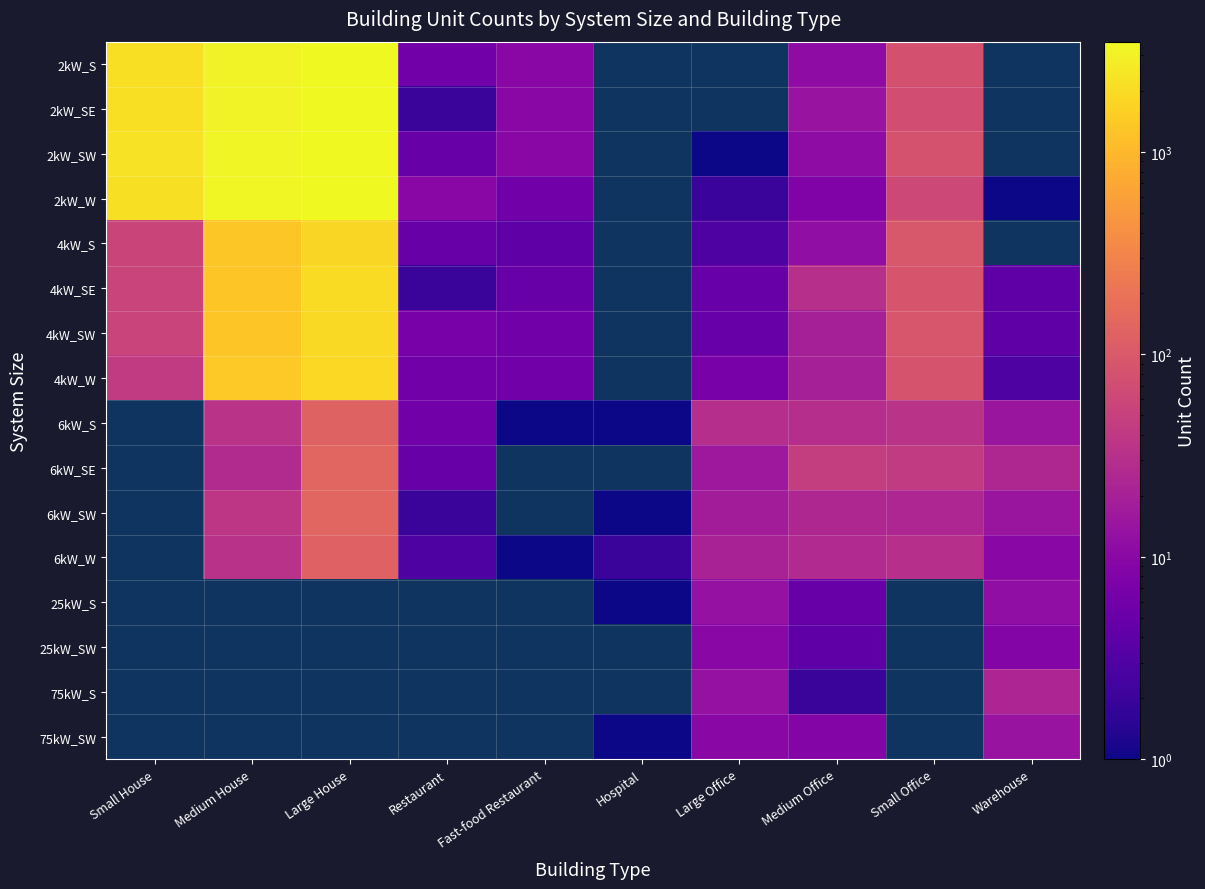

Reading left to right, transcribe all the data shown in this chart.

2kW_S: Small House=2160	Medium House=3175	Large House=3450	Restaurant=6	Fast-food Restaurant=10	Hospital=0	Large Office=0	Medium Office=11	Small Office=79	Warehouse=0
2kW_SE: Small House=2169	Medium House=3108	Large House=3478	Restaurant=2	Fast-food Restaurant=10	Hospital=0	Large Office=0	Medium Office=14	Small Office=73	Warehouse=0
2kW_SW: Small House=2302	Medium House=3231	Large House=3507	Restaurant=5	Fast-food Restaurant=10	Hospital=0	Large Office=1	Medium Office=11	Small Office=83	Warehouse=0
2kW_W: Small House=2187	Medium House=3316	Large House=3497	Restaurant=10	Fast-food Restaurant=6	Hospital=0	Large Office=2	Medium Office=8	Small Office=63	Warehouse=1
4kW_S: Small House=57	Medium House=1355	Large House=1853	Restaurant=5	Fast-food Restaurant=4	Hospital=0	Large Office=3	Medium Office=12	Small Office=93	Warehouse=0
4kW_SE: Small House=55	Medium House=1316	Large House=1985	Restaurant=2	Fast-food Restaurant=5	Hospital=0	Large Office=5	Medium Office=31	Small Office=89	Warehouse=4
4kW_SW: Small House=55	Medium House=1306	Large House=1955	Restaurant=7	Fast-food Restaurant=6	Hospital=0	Large Office=5	Medium Office=20	Small Office=90	Warehouse=4
4kW_W: Small House=43	Medium House=1406	Large House=1857	Restaurant=6	Fast-food Restaurant=6	Hospital=0	Large Office=7	Medium Office=20	Small Office=86	Warehouse=3
6kW_S: Small House=0	Medium House=34	Large House=129	Restaurant=6	Fast-food Restaurant=1	Hospital=1	Large Office=30	Medium Office=30	Small Office=34	Warehouse=15
6kW_SE: Small House=0	Medium House=27	Large House=136	Restaurant=5	Fast-food Restaurant=0	Hospital=0	Large Office=16	Medium Office=47	Small Office=43	Warehouse=25
6kW_SW: Small House=0	Medium House=37	Large House=140	Restaurant=2	Fast-food Restaurant=0	Hospital=1	Large Office=18	Medium Office=25	Small Office=24	Warehouse=15
6kW_W: Small House=0	Medium House=33	Large House=124	Restaurant=3	Fast-food Restaurant=1	Hospital=2	Large Office=21	Medium Office=26	Small Office=31	Warehouse=10
25kW_S: Small House=0	Medium House=0	Large House=0	Restaurant=0	Fast-food Restaurant=0	Hospital=1	Large Office=13	Medium Office=5	Small Office=0	Warehouse=12
25kW_SW: Small House=0	Medium House=0	Large House=0	Restaurant=0	Fast-food Restaurant=0	Hospital=0	Large Office=10	Medium Office=4	Small Office=0	Warehouse=9
75kW_S: Small House=0	Medium House=0	Large House=0	Restaurant=0	Fast-food Restaurant=0	Hospital=0	Large Office=13	Medium Office=2	Small Office=0	Warehouse=23
75kW_SW: Small House=0	Medium House=0	Large House=0	Restaurant=0	Fast-food Restaurant=0	Hospital=1	Large Office=10	Medium Office=9	Small Office=0	Warehouse=14